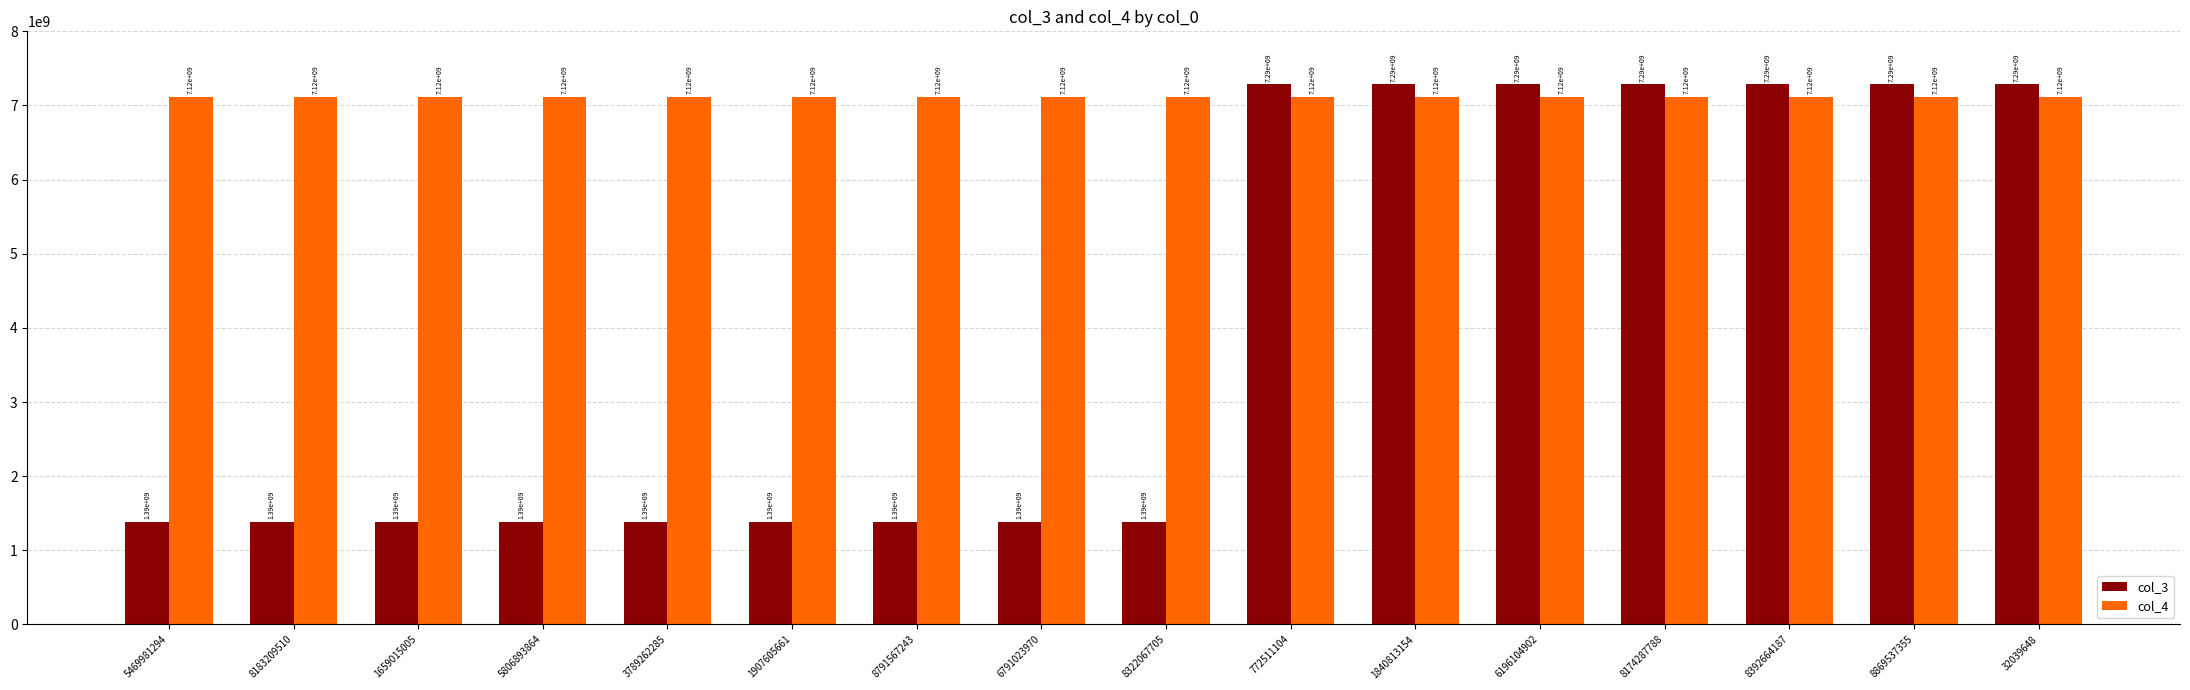

Is it true that col_3 equals 9936705927 at 8869537355?

False